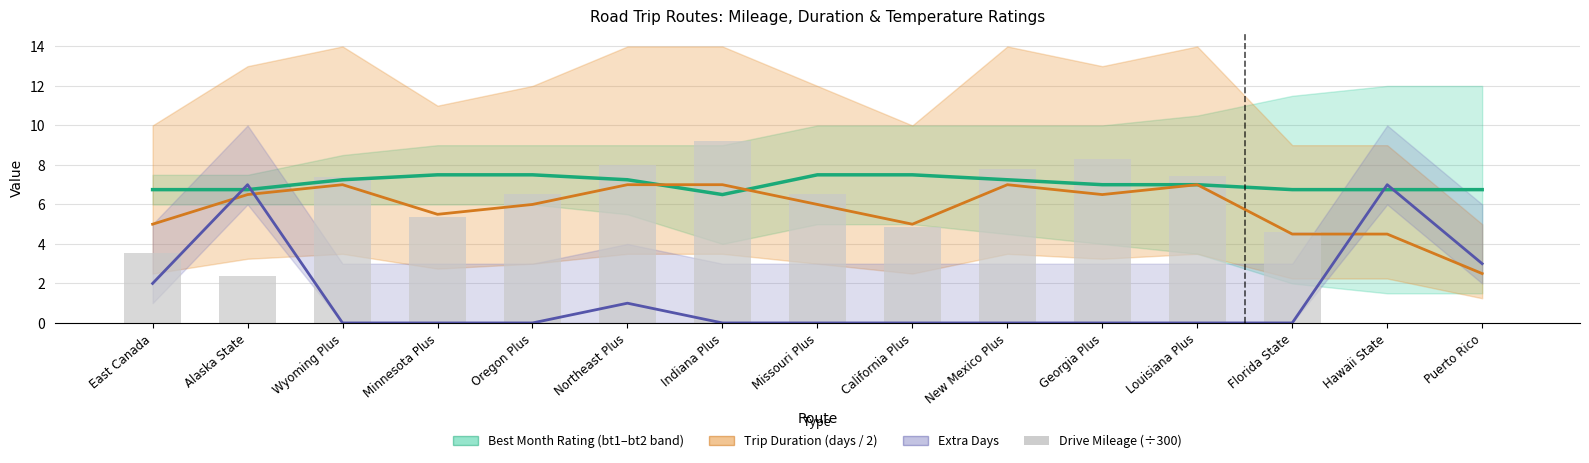

What are all the series names shown in the legend?

Best Month Rating (bt1–bt2 band), Trip Duration (days / 2), Extra Days, Drive Mileage (÷300)